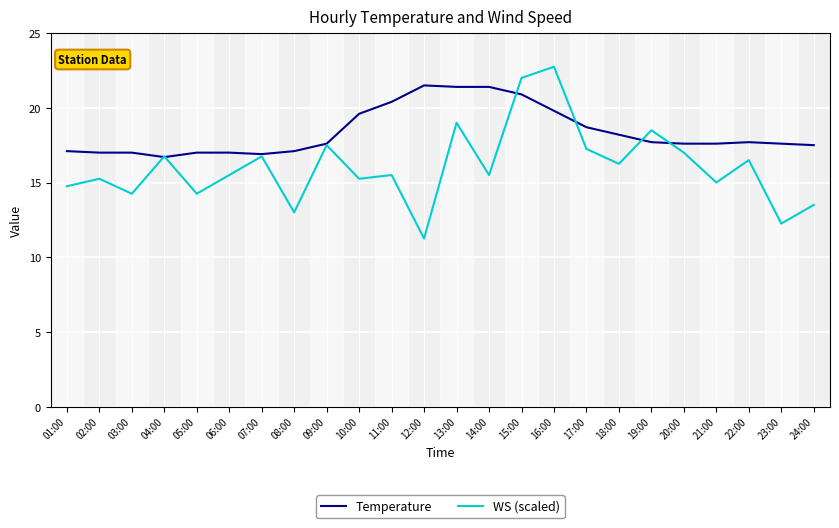

Read the Temperature value at 12:00.

21.5